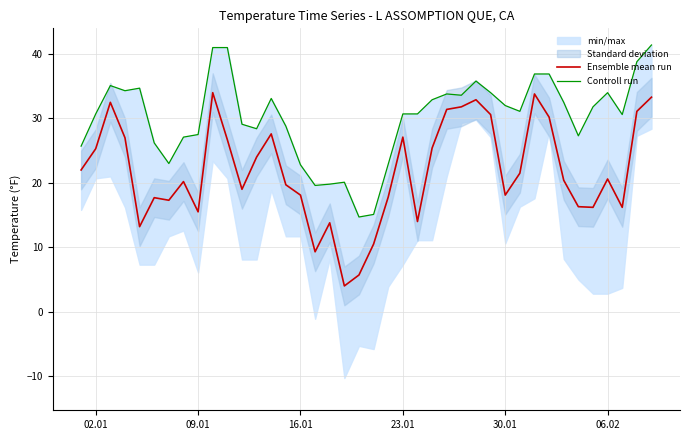

What is the maximum value for Ensemble mean run?

34.0